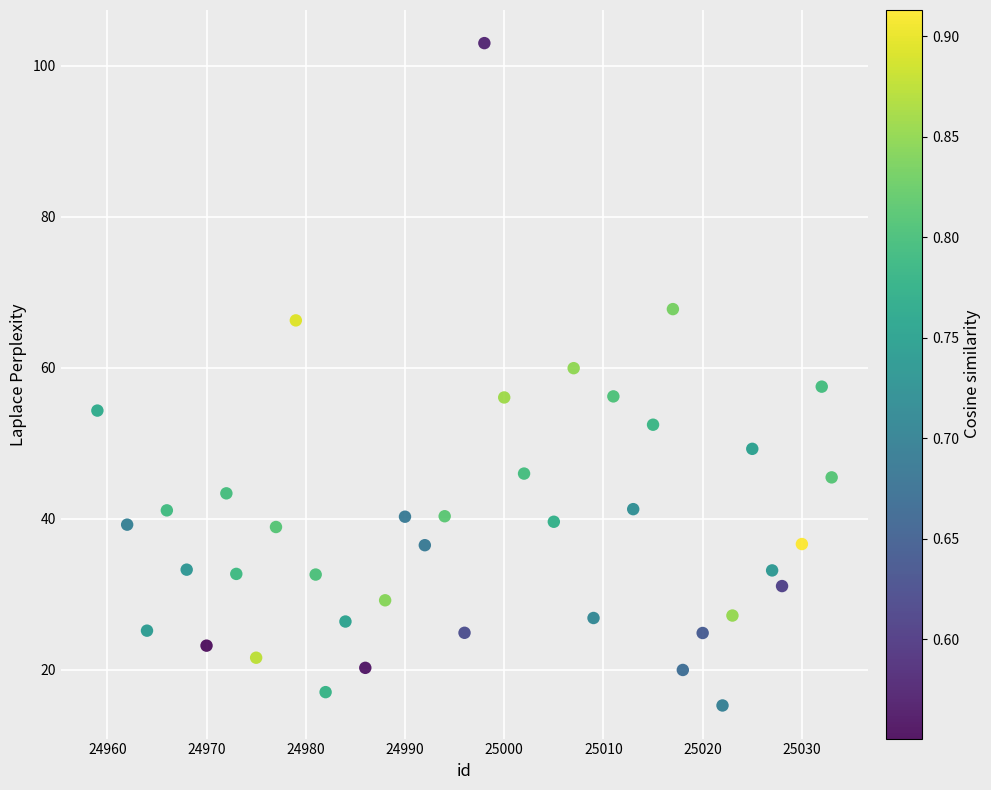

What is the range of Y values (max minus min)?

87.7